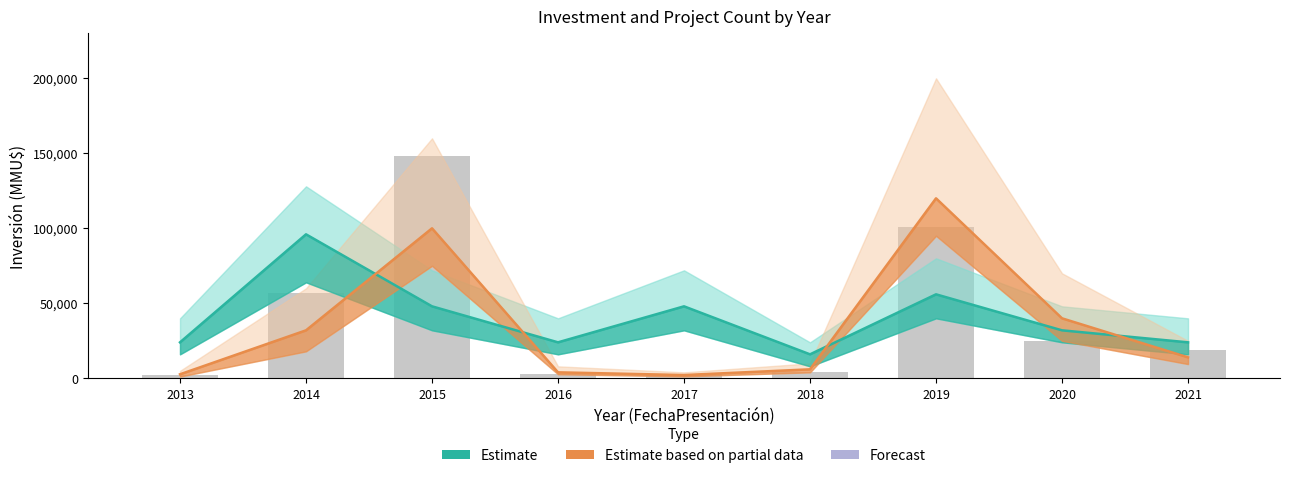

Is it true that Estimate equals 45684 at 2020?

False